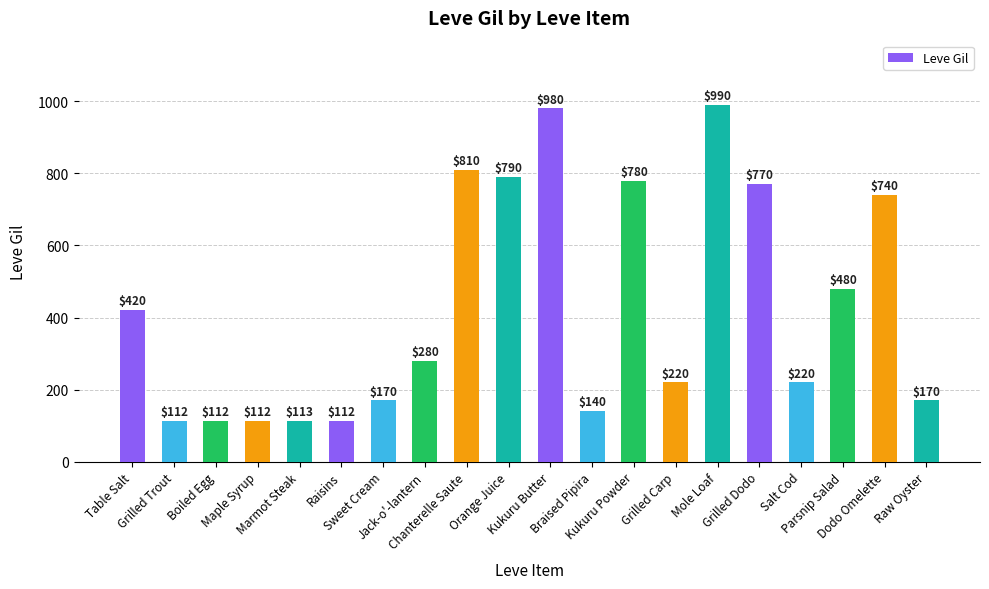

What is the label of the 18th bar from the right?

Boiled Egg